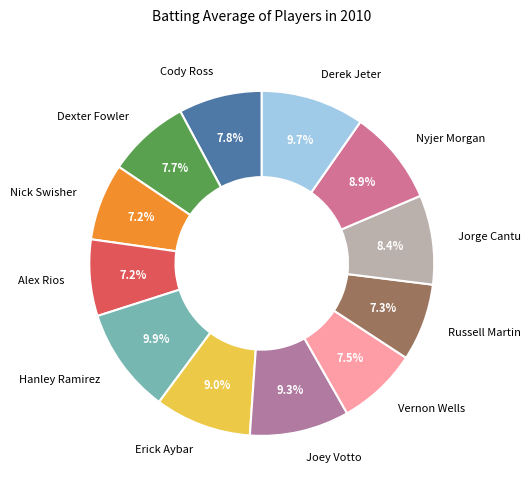

Is Erick Aybar the majority of the pie?

No